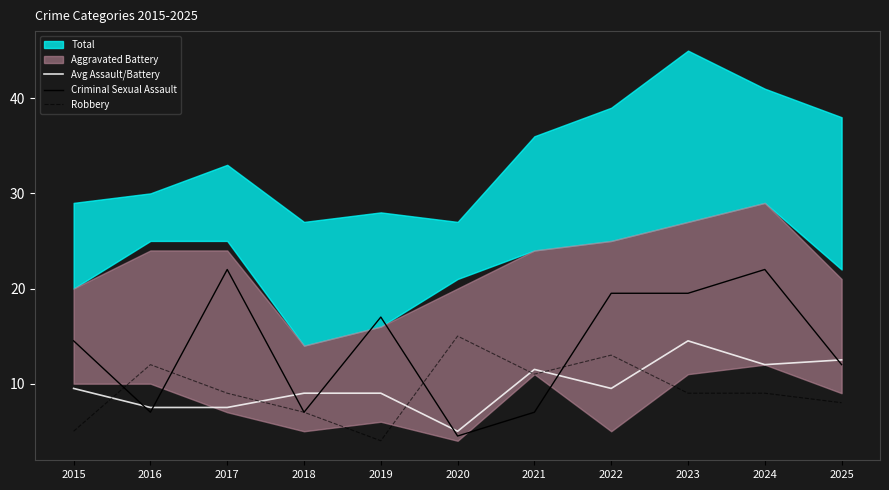

How many data points does each series have?

11